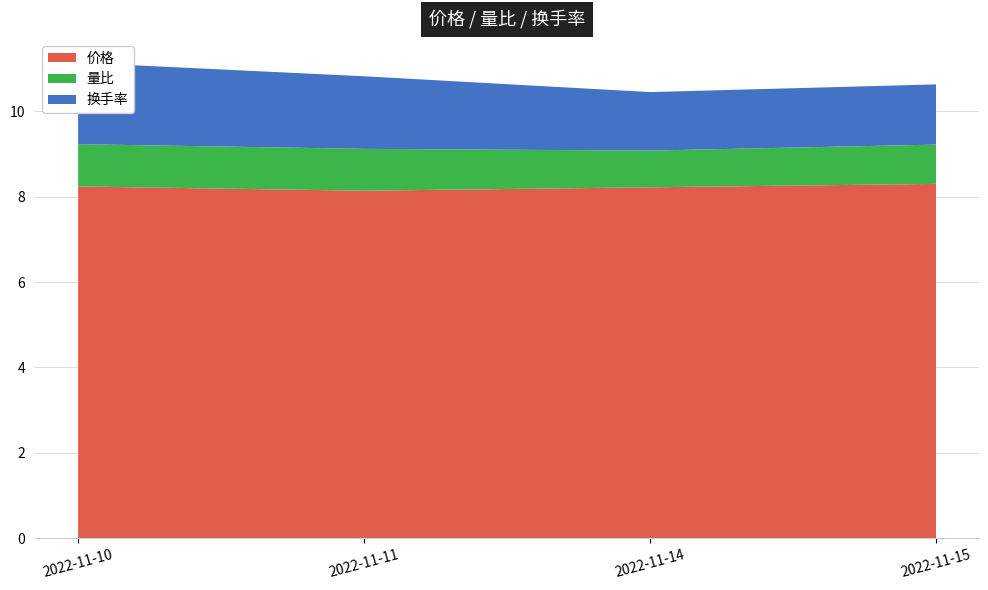

Reading left to right, transcribe all the data shown in this chart.

价格: 8.2	8.1	8.2	8.3
量比: 1.0	1.0	0.9	0.9
换手率: 1.9	1.7	1.4	1.4